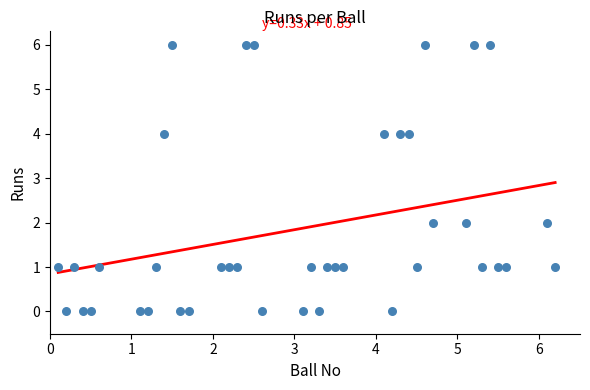

What is the range of Y values (max minus min)?

6